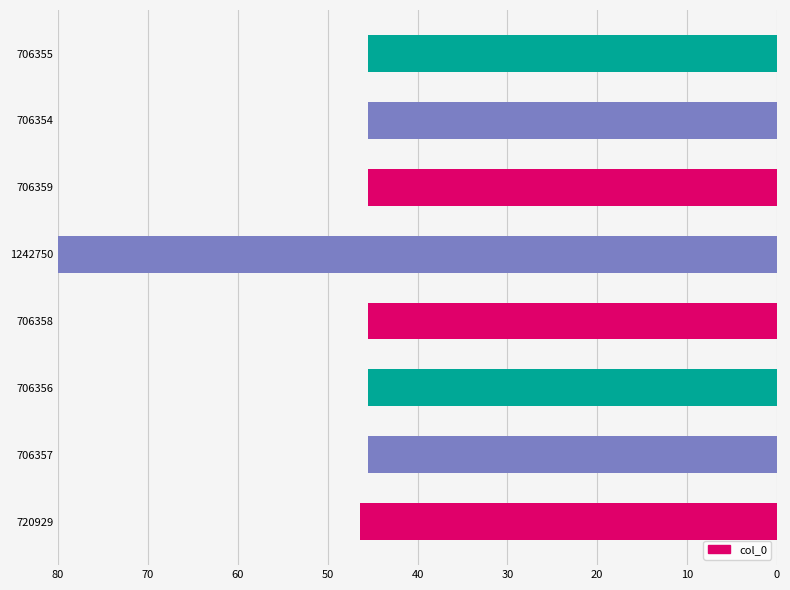

What is the sum of all values?

399.2